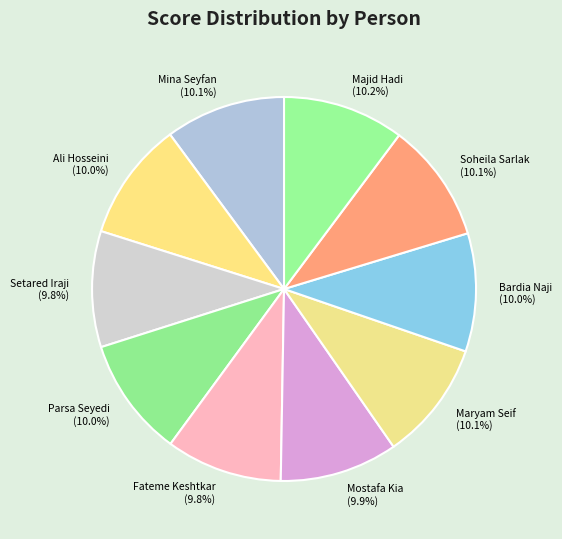

Do Ali Hosseini and Mostafa Kia together represent more than half of the pie?

No